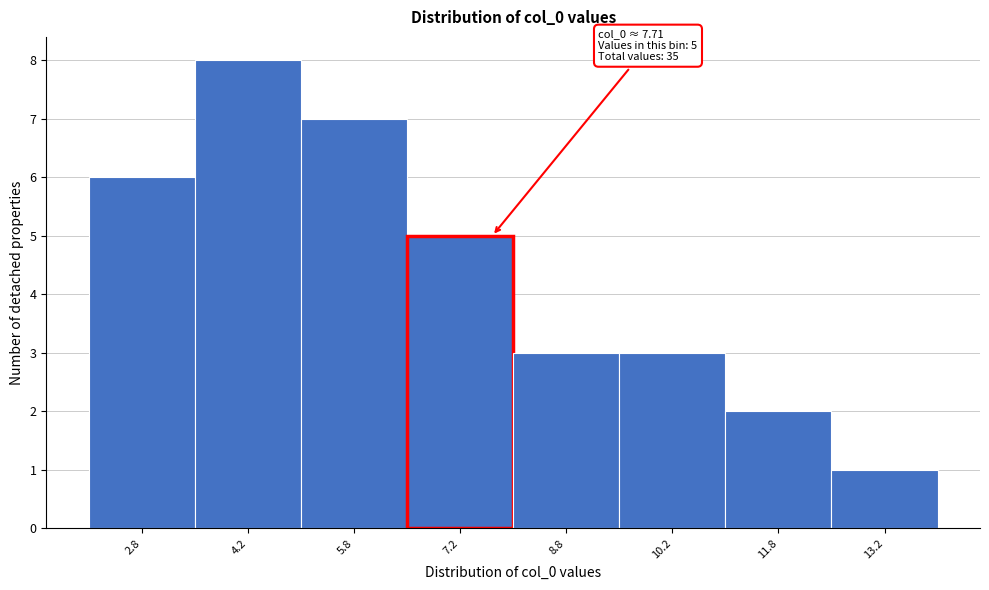

Over which range of the x-axis is the bar tallest?

3.5 to 5.0